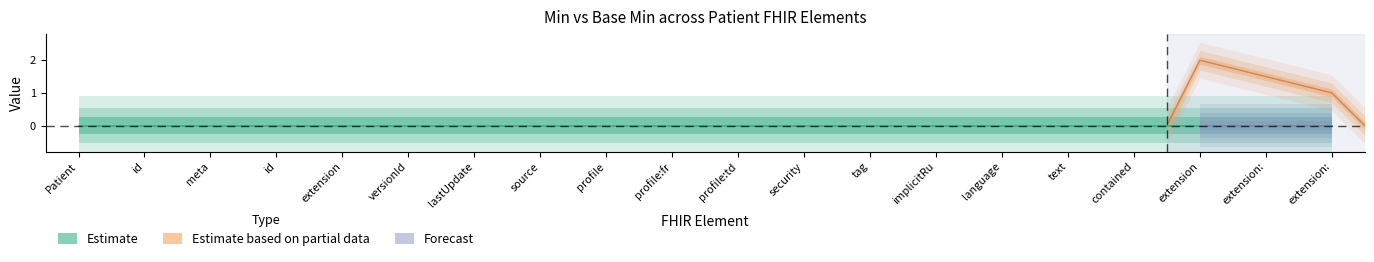

List the series in order of their peak value, lowest first.

Base Min, Min